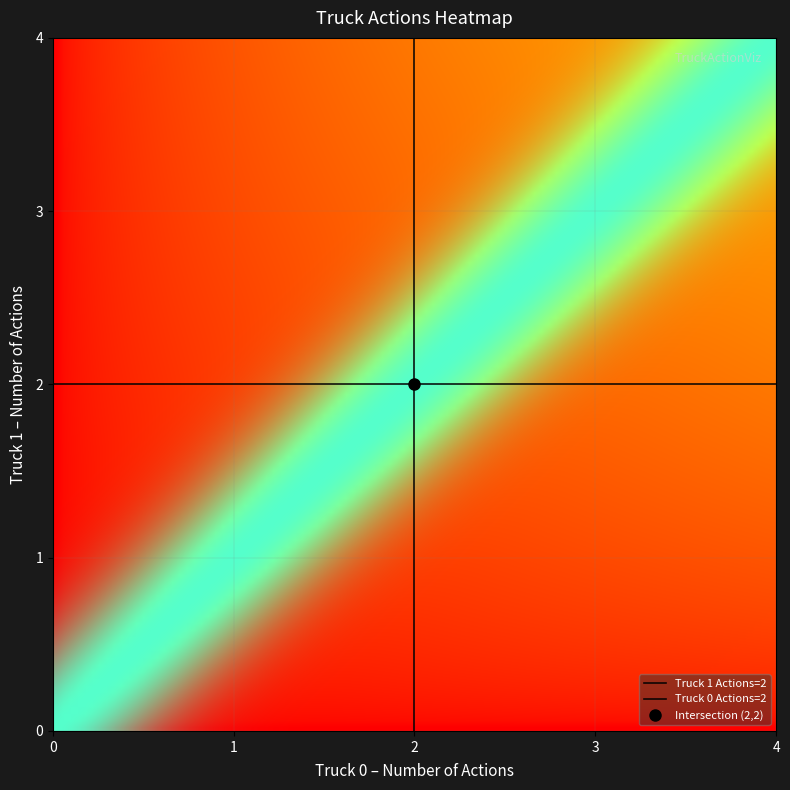

True or false: Truck 1 Actions=2 has a value of 2 at 0.

True